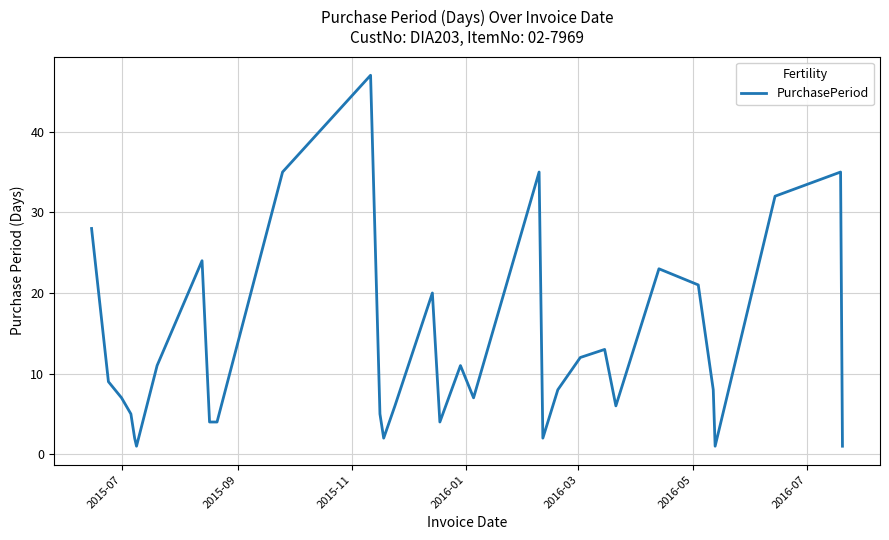

What is the difference between the maximum and minimum values?

46